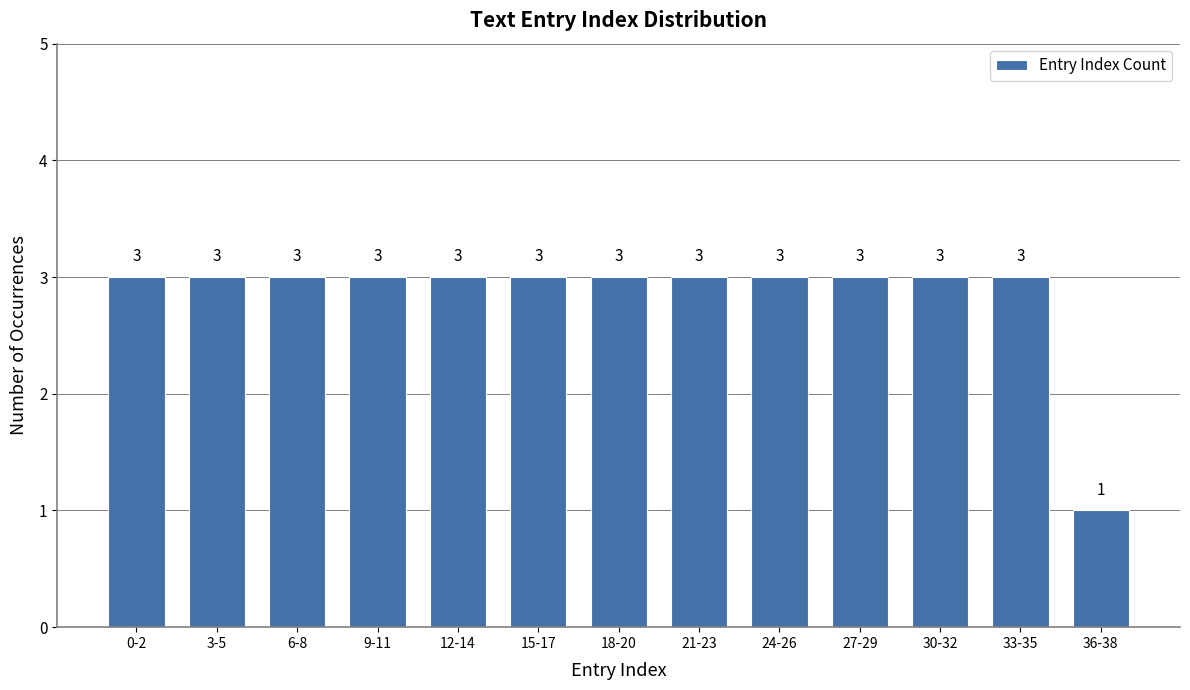

Reading left to right, list all the values displayed in this chart.

0-2=3	3-5=3	6-8=3	9-11=3	12-14=3	15-17=3	18-20=3	21-23=3	24-26=3	27-29=3	30-32=3	33-35=3	36-38=1